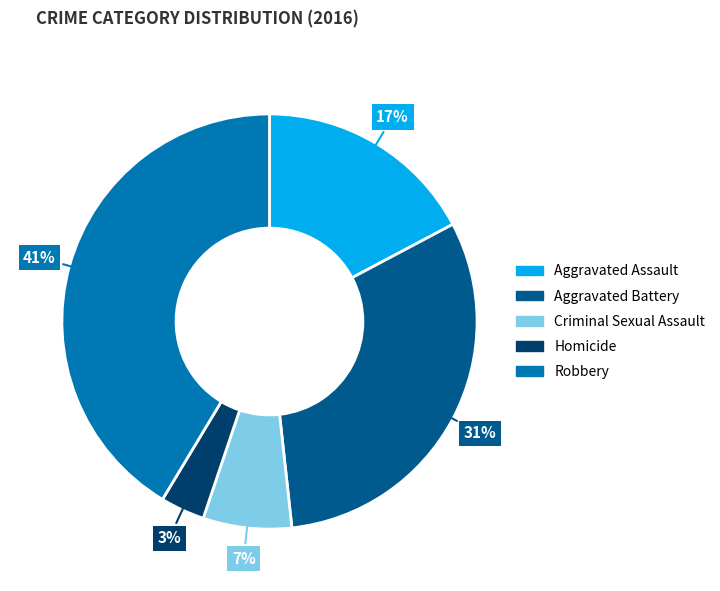

To the nearest percent, what is the difference between the Homicide and Aggravated Battery slice percentages?

28%